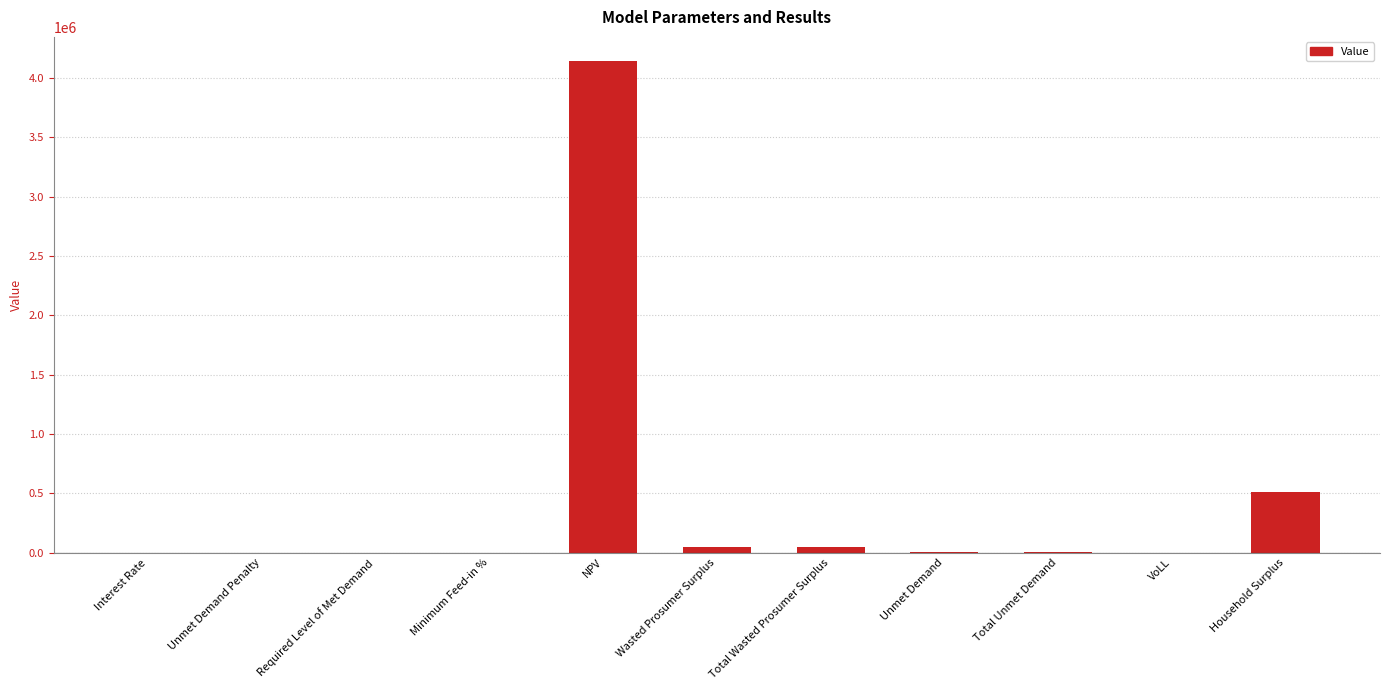

Where is the data nearest to the value 2068910?

Household Surplus